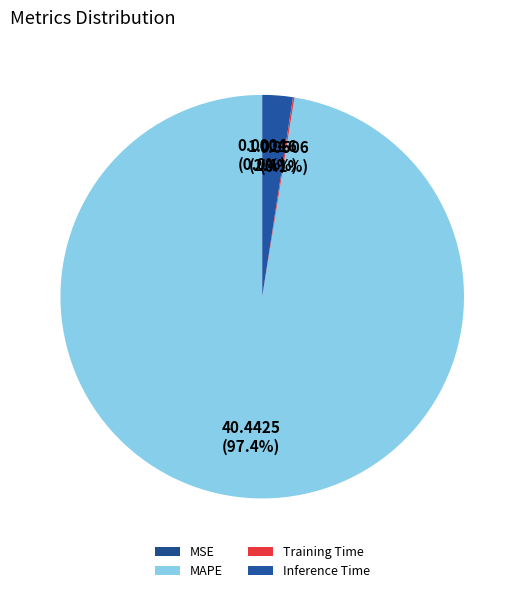

How many slices are in this pie chart?

4